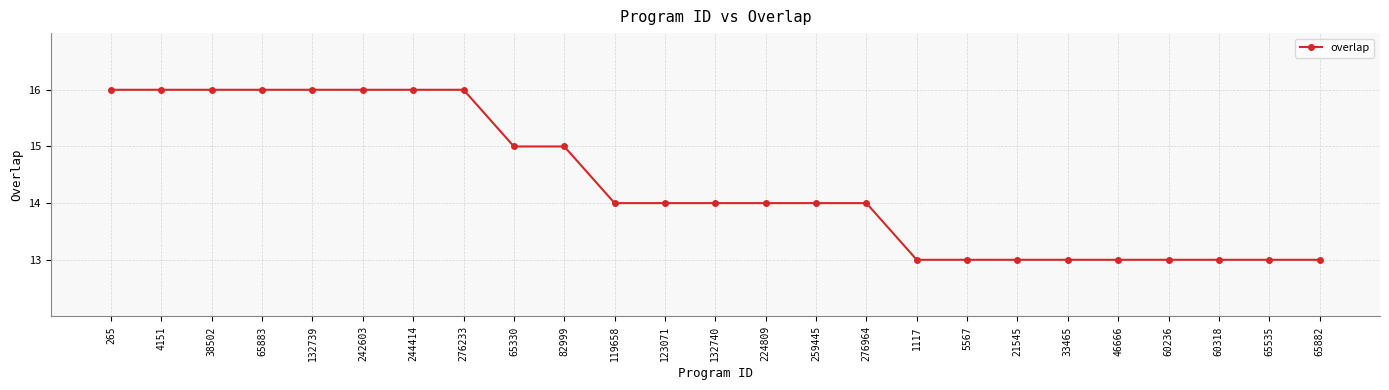

Reading right to left, extract all data points from this chart.

65882=13	65535=13	60318=13	60236=13	46666=13	33465=13	21545=13	5567=13	1117=13	276964=14	259445=14	224809=14	132740=14	123071=14	119658=14	82999=15	65330=15	276233=16	244414=16	242603=16	132739=16	65883=16	38502=16	4151=16	265=16